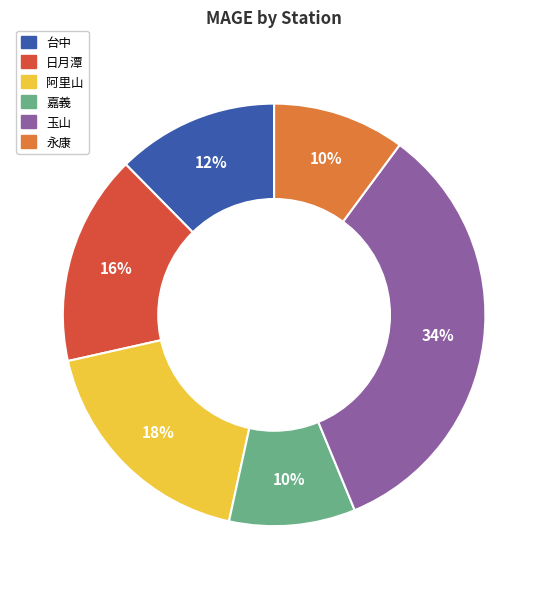

The 玉山 slice represents 34% of the pie. True or false?

True